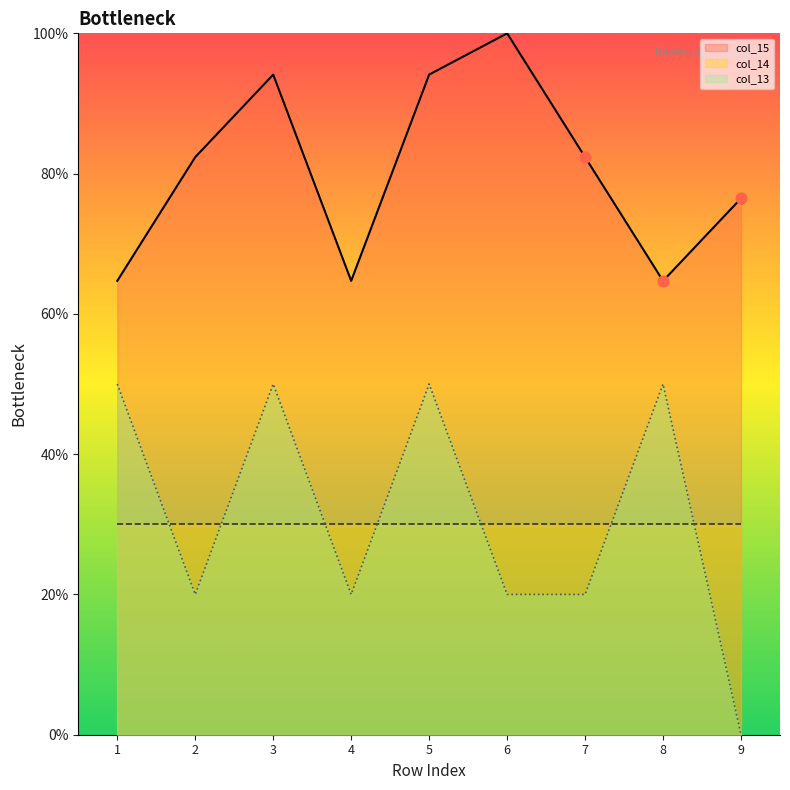

True or false: col_13 and col_15 cross at least once.

False